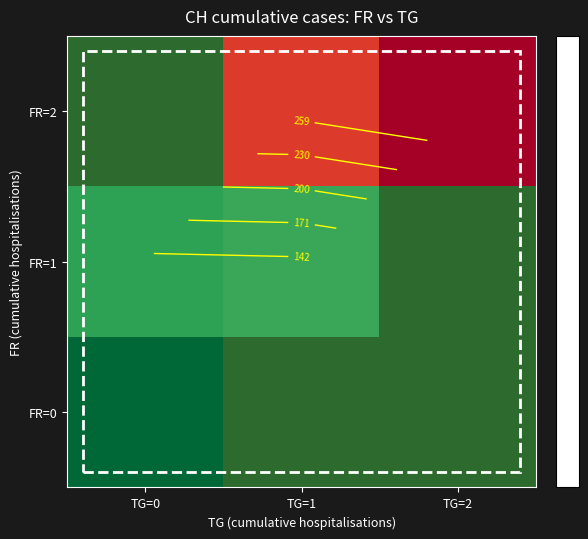

Count the number of data series in this chart.

3